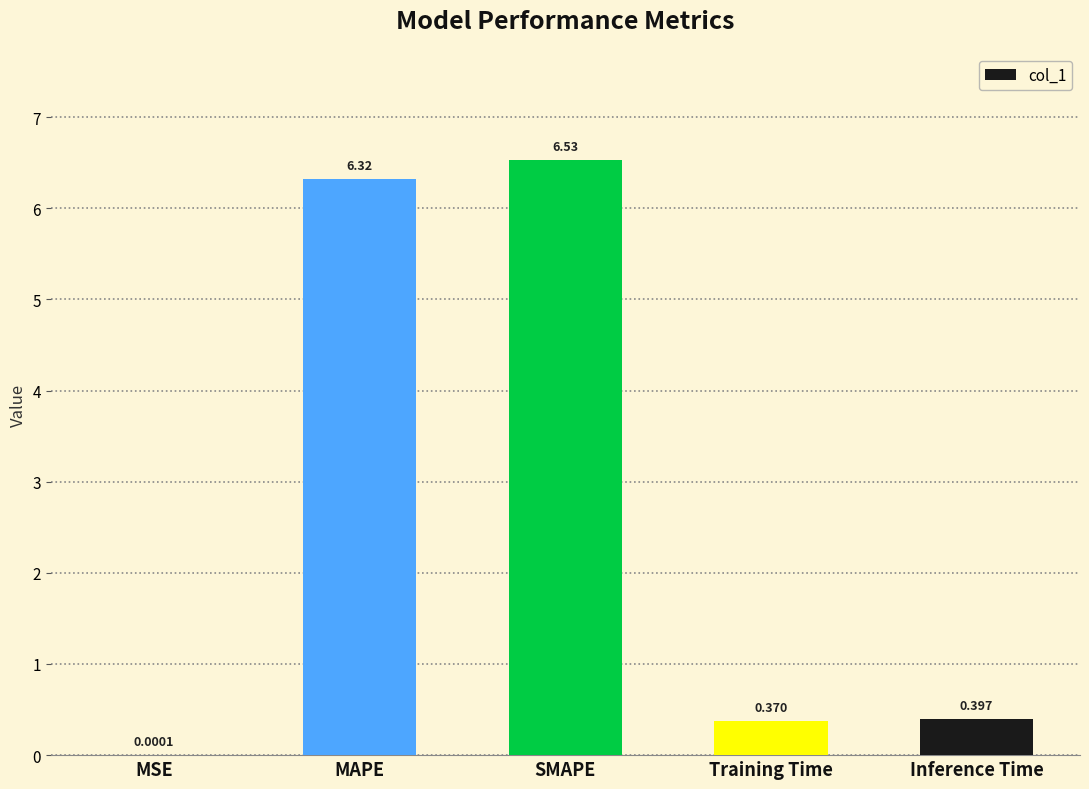

Are the bars horizontal?

No